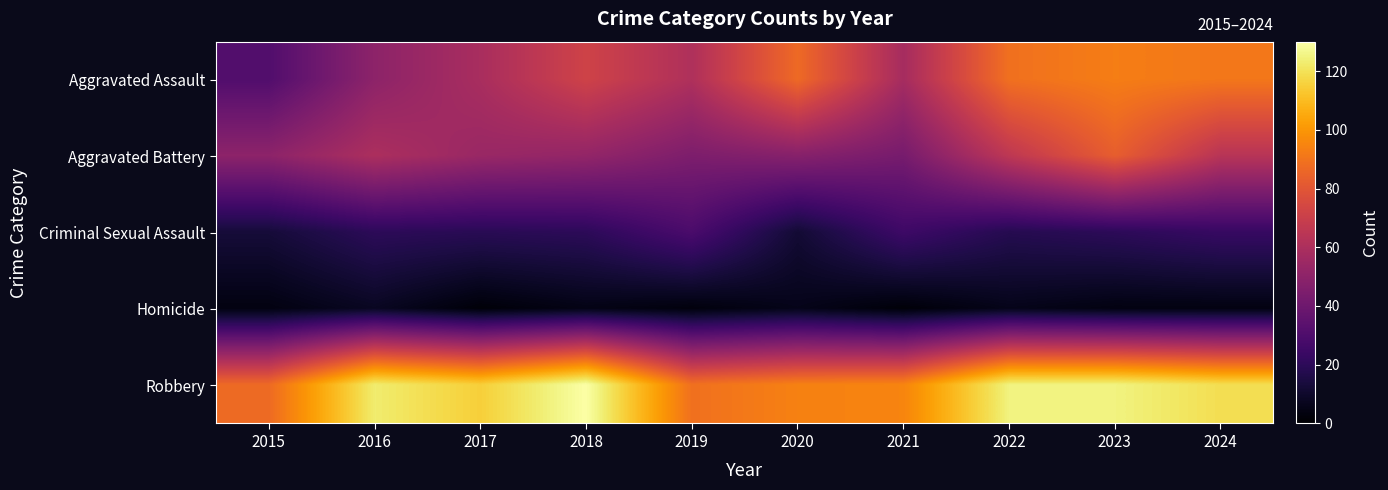

Between 2019 and 2022, which series saw the biggest shift?

Robbery